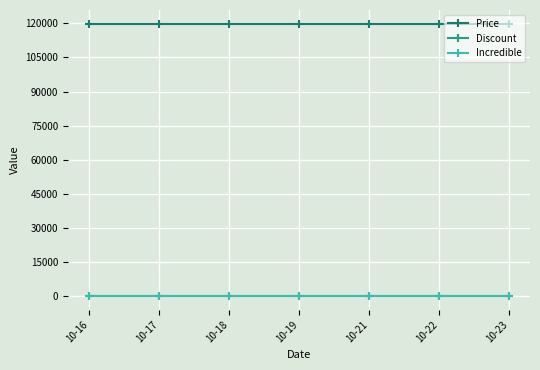

What is the difference between the highest and lowest values at 10-23?

119900